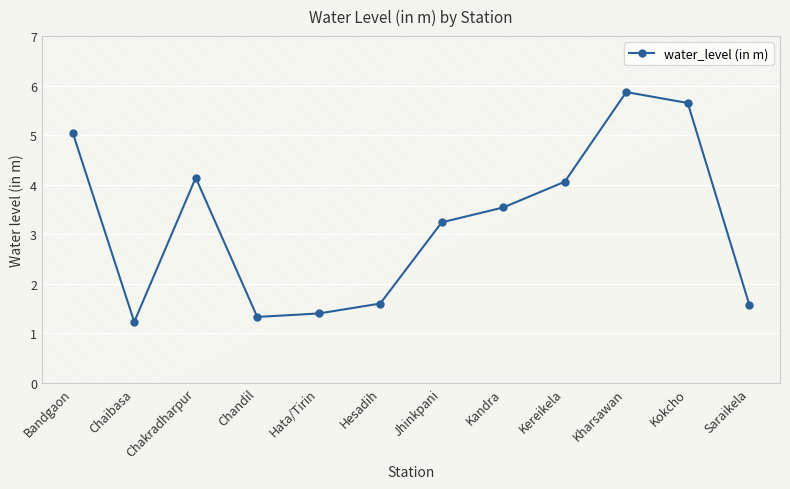

At which label does the data first exceed 3?

Bandgaon